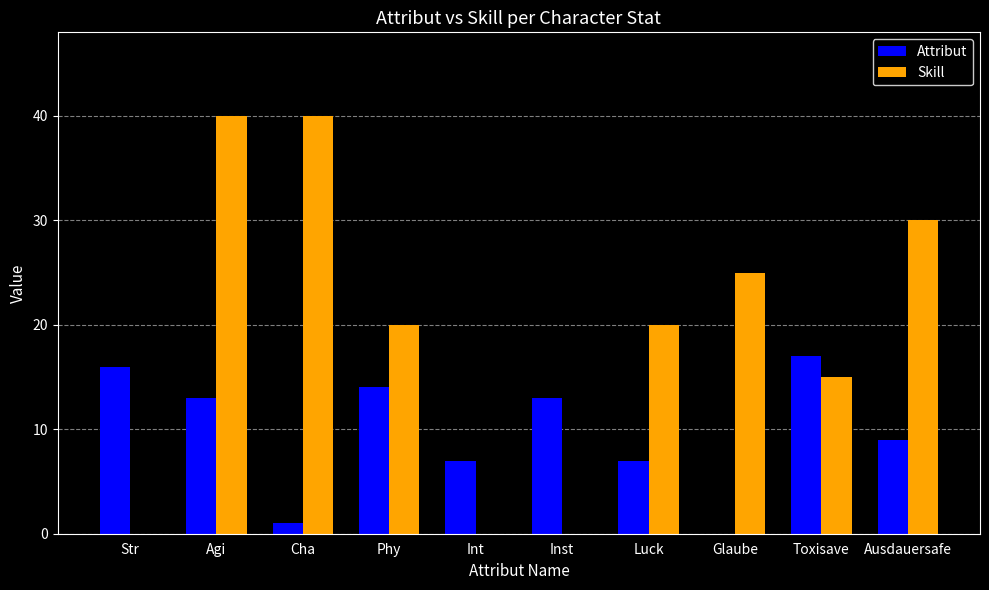

Is it true that Attribut equals 6 at Glaube?

False